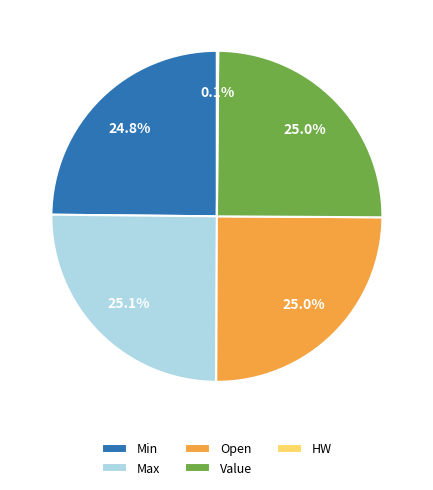

How many segments does this pie chart have?

5